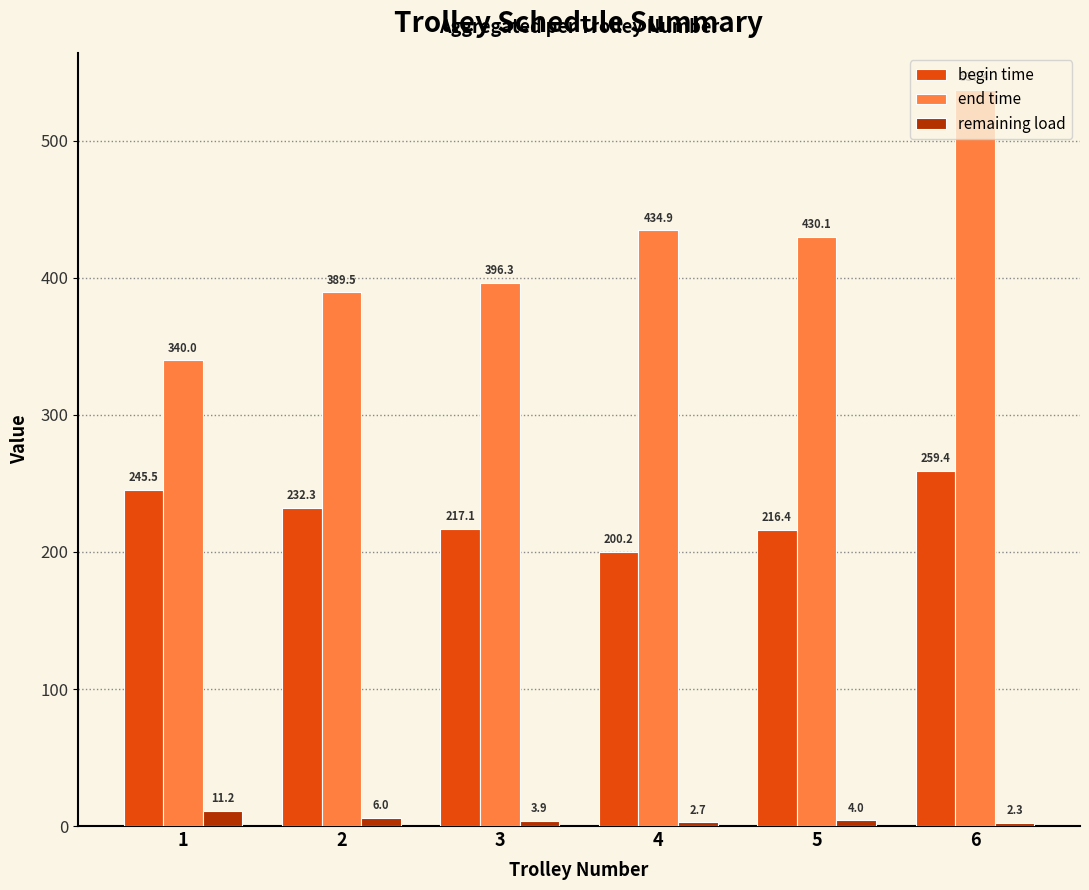

What are all the series names shown in the legend?

begin time, end time, remaining load